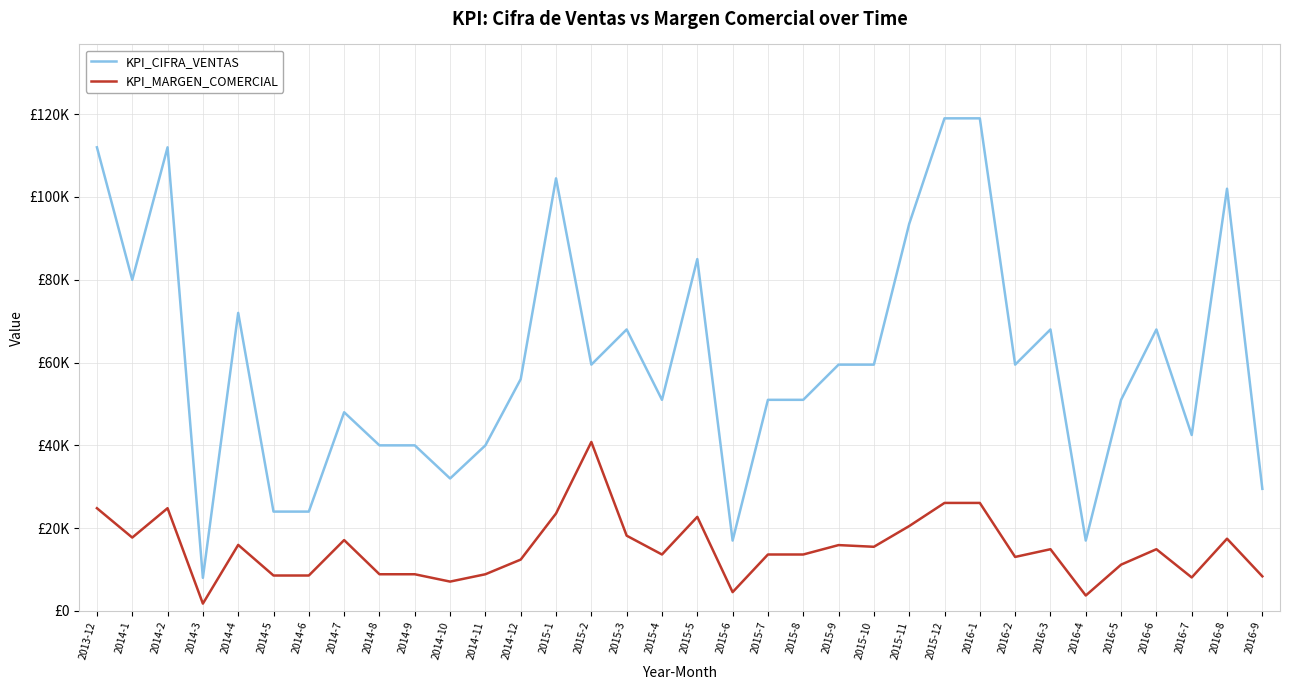

Rank the series at 2014-4 from lowest to highest value.

KPI_MARGEN_COMERCIAL, KPI_CIFRA_VENTAS